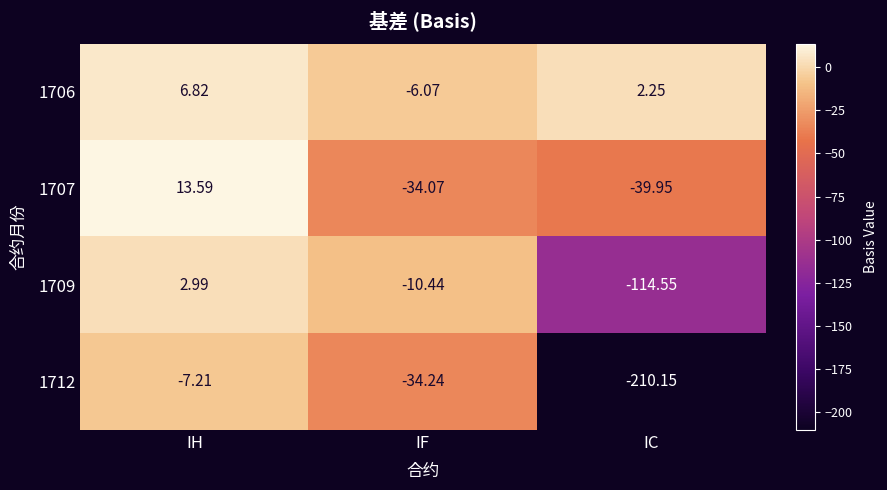

Which series has the largest total across all categories?

1706